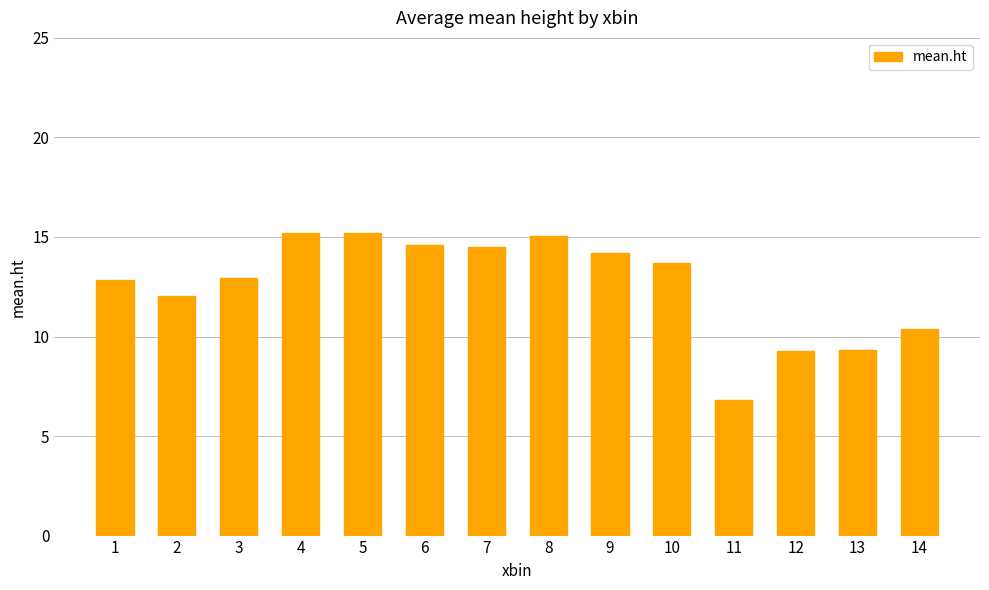

What is the value of the 9th bar from the left?

14.2